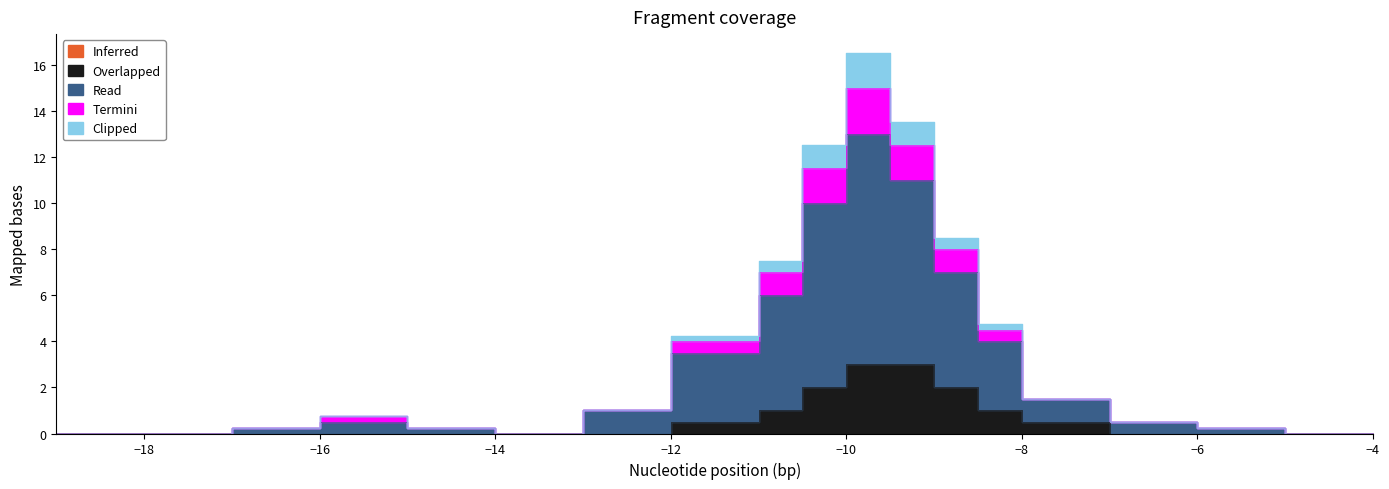

At which category is the sum across all series the highest?

-10